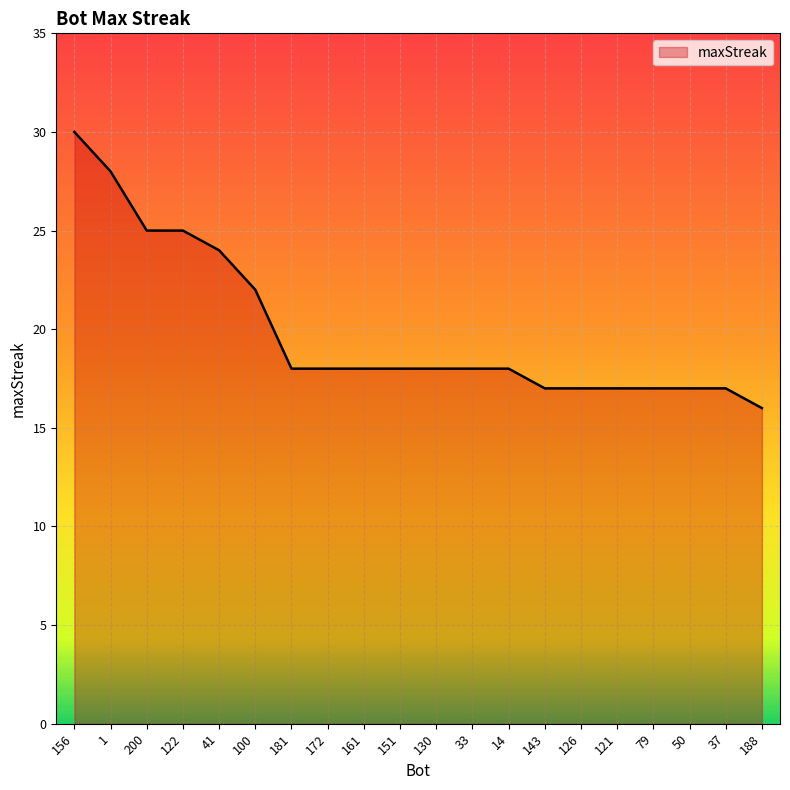

Reading right to left, transcribe all the data shown in this chart.

16	17	17	17	17	17	17	18	18	18	18	18	18	18	22	24	25	25	28	30